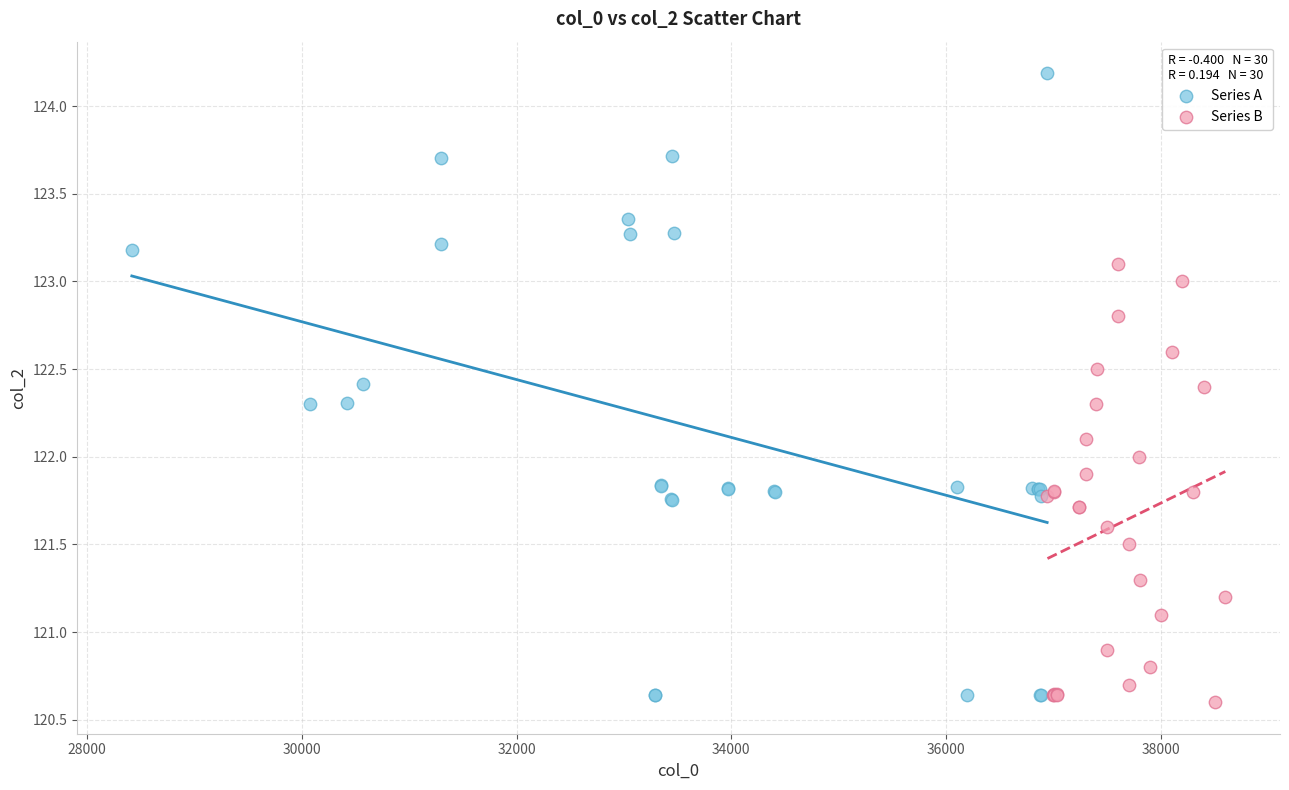

Which series has the widest spread of Y values?

Series A